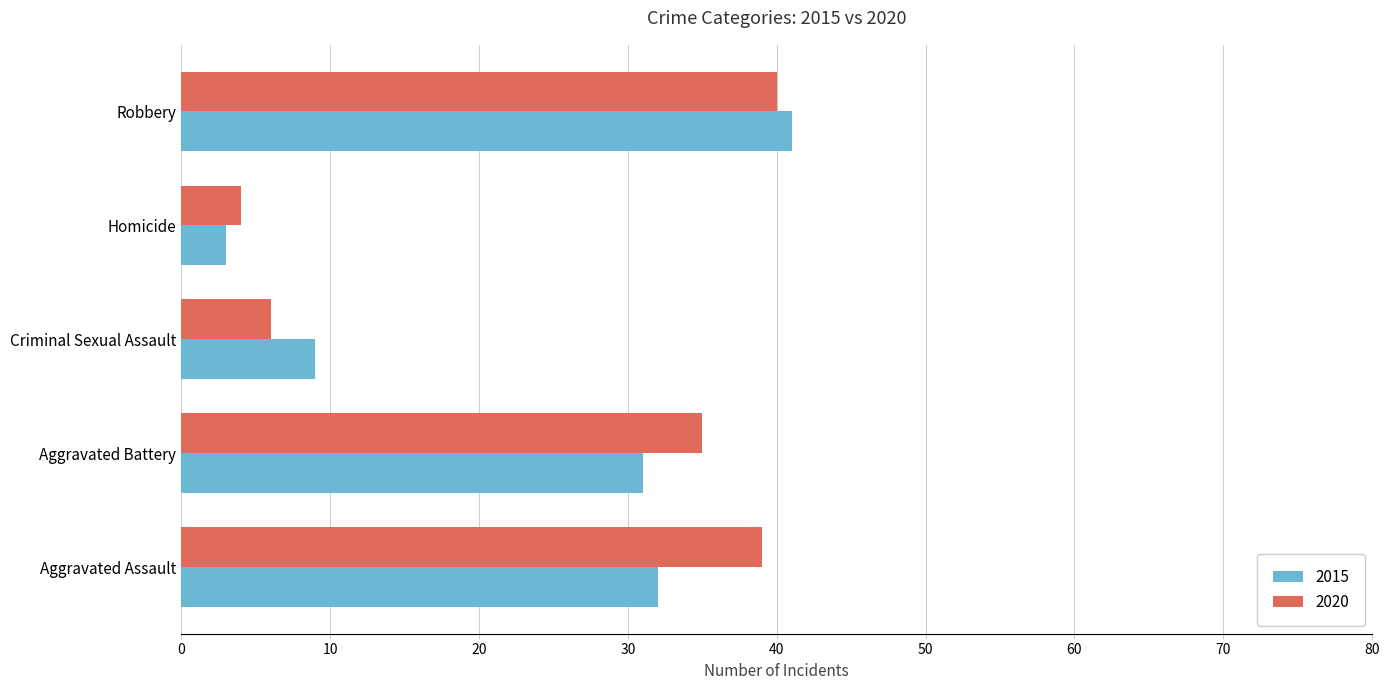

Read the 2015 value at Aggravated Battery, to the nearest 10.

30